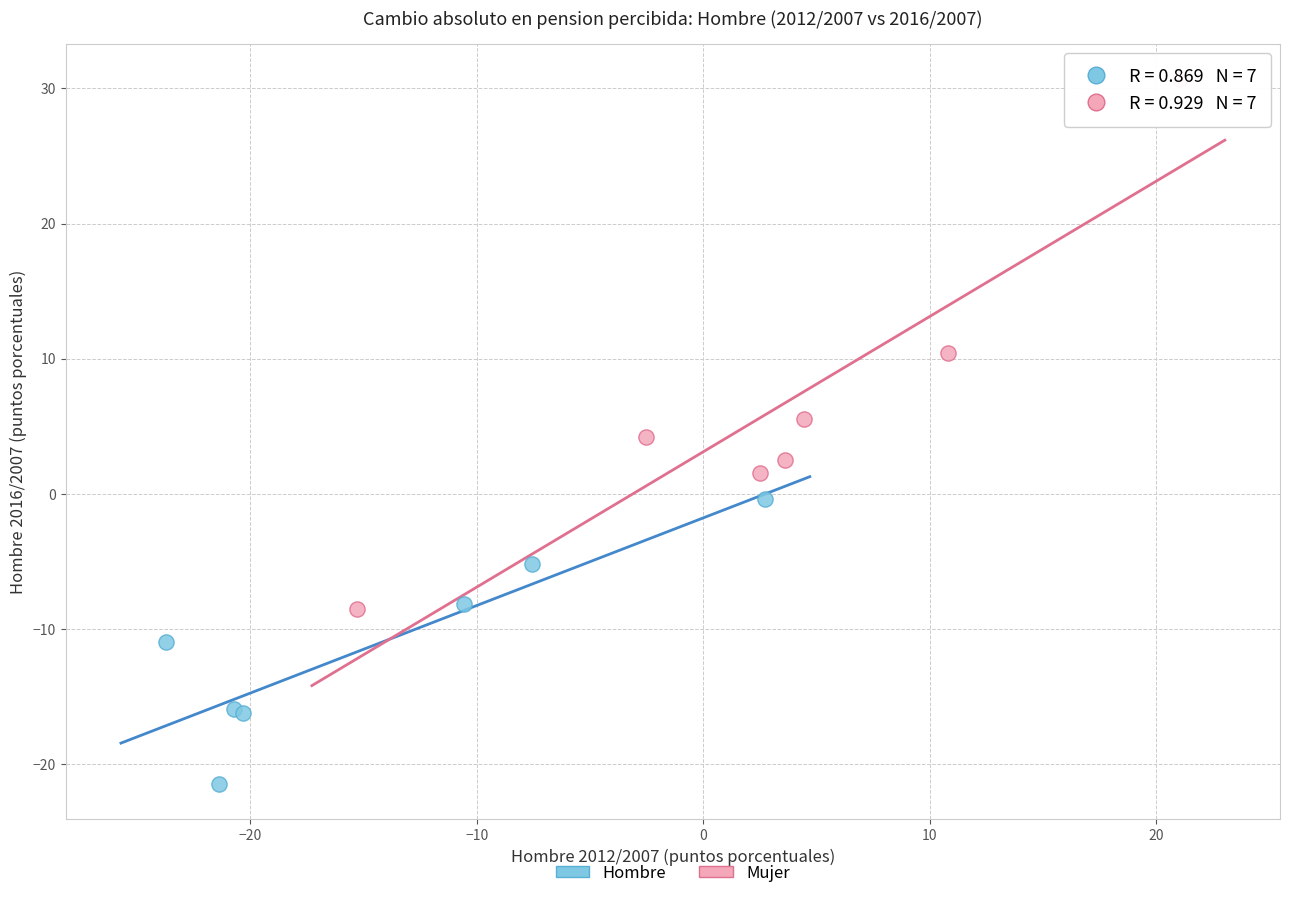

Which series contains the highest Y value?

Mujer